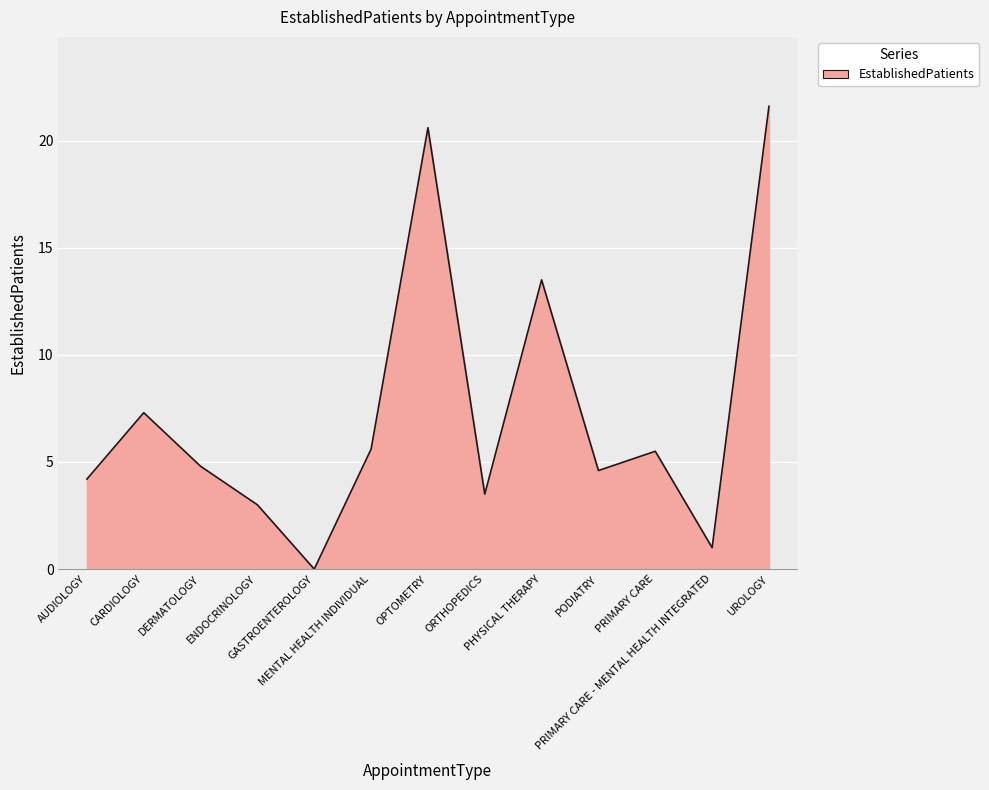

What is the ratio of the value at AUDIOLOGY to the value at DERMATOLOGY?

0.9